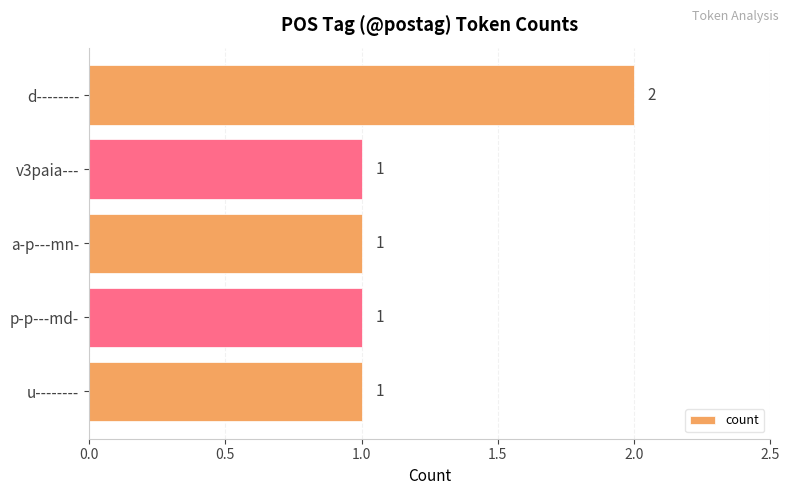

Is it true that the value at d-------- is 2?

True